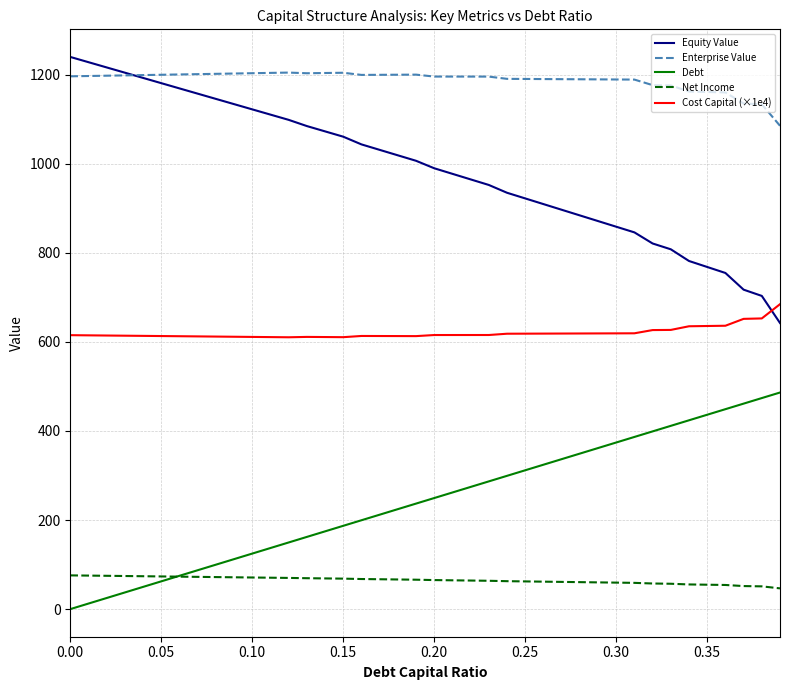

What is the sum of all Net Income values?

2593.9